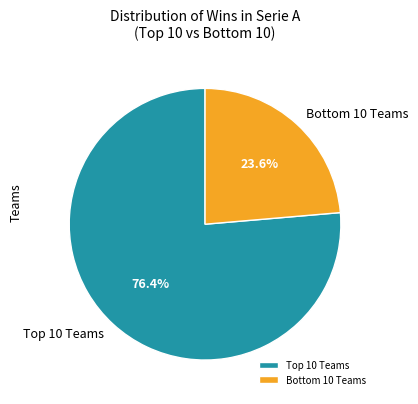

Which slice represents more than half of the pie?

Top 10 Teams